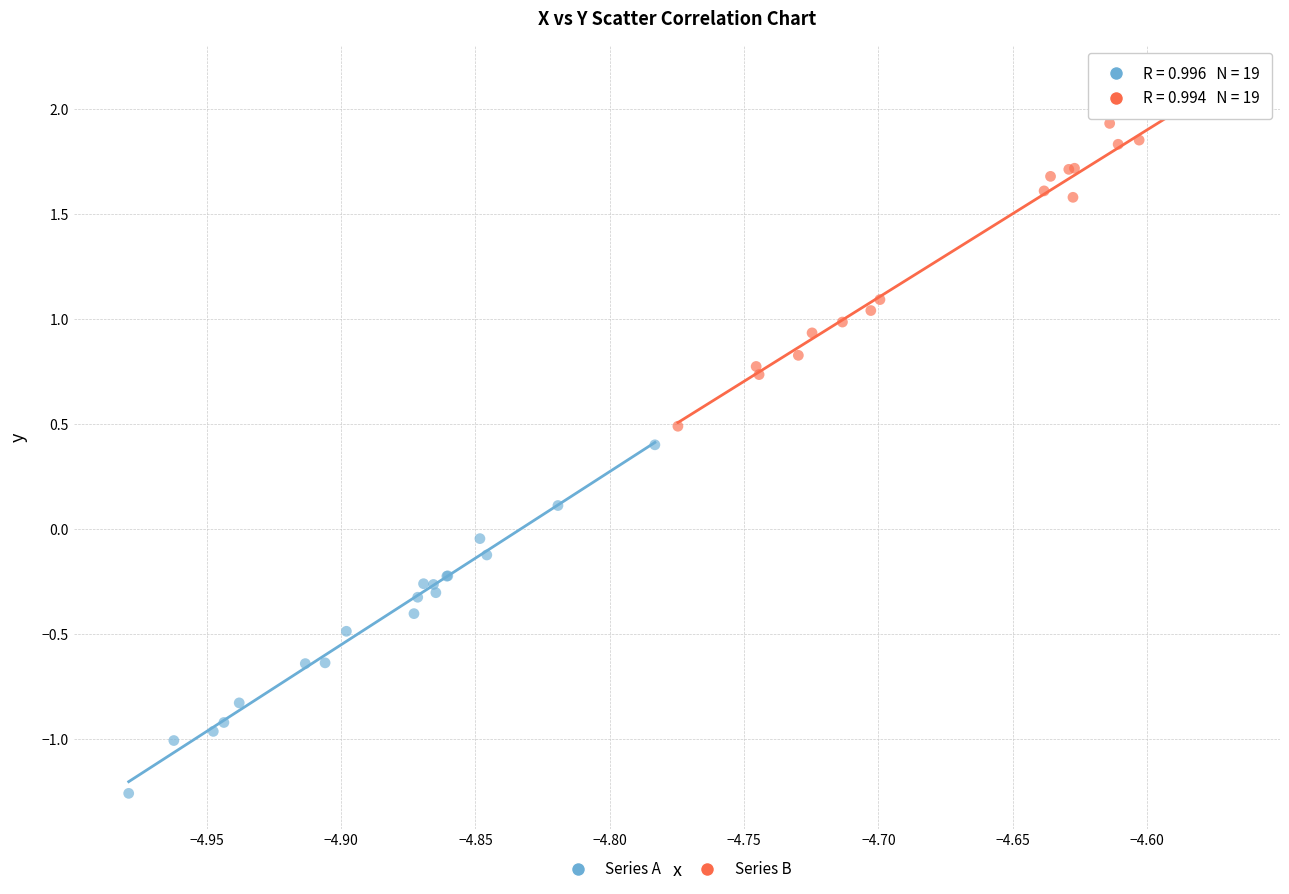

Which series contains the highest Y value?

Series B